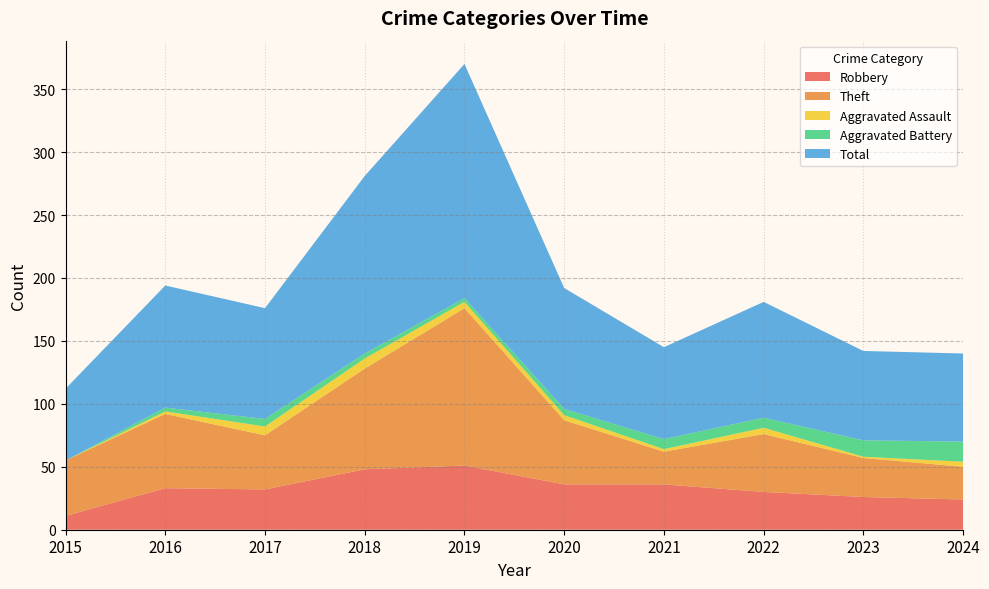

Reading right to left, extract all data points from this chart.

Robbery: 24	26	30	36	36	51	48	32	33	11
Theft: 26	31	46	26	51	125	80	43	59	44
Aggravated Assault: 4	1	5	2	4	5	8	7	2	0
Aggravated Battery: 16	13	8	8	5	3	4	6	3	0
Total: 70	71	92	73	96	186	141	88	97	57